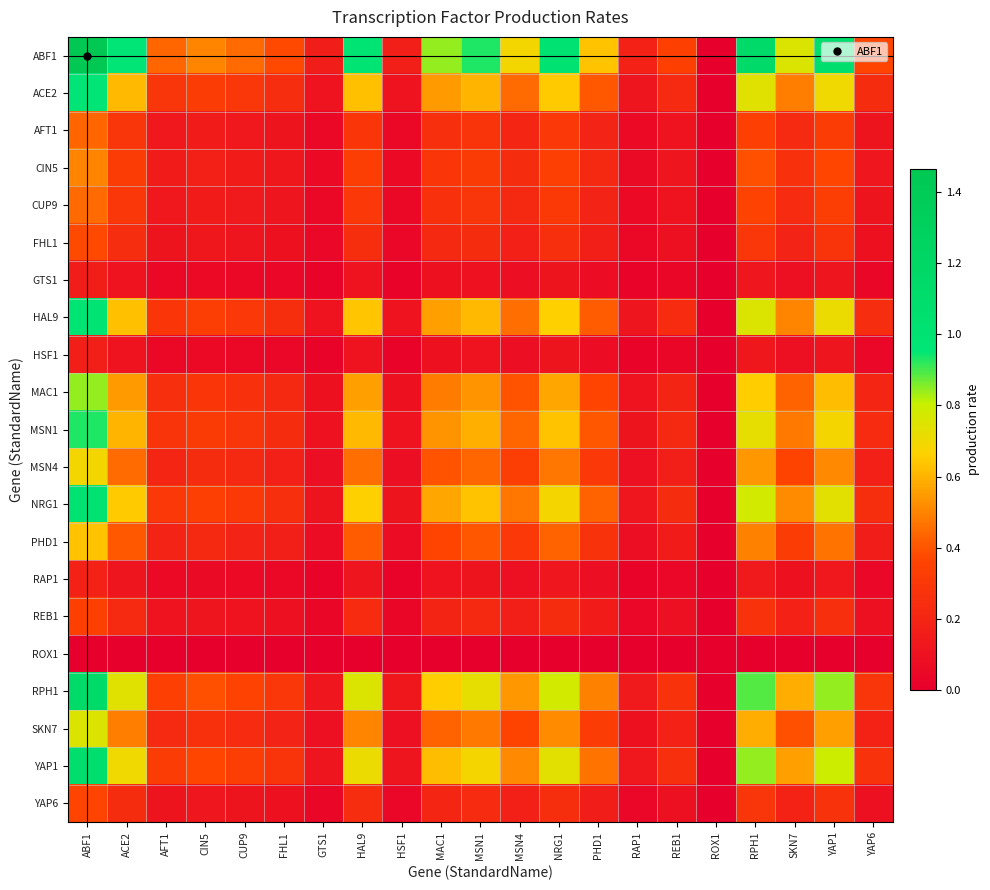

How many categories are shown in the chart?

21